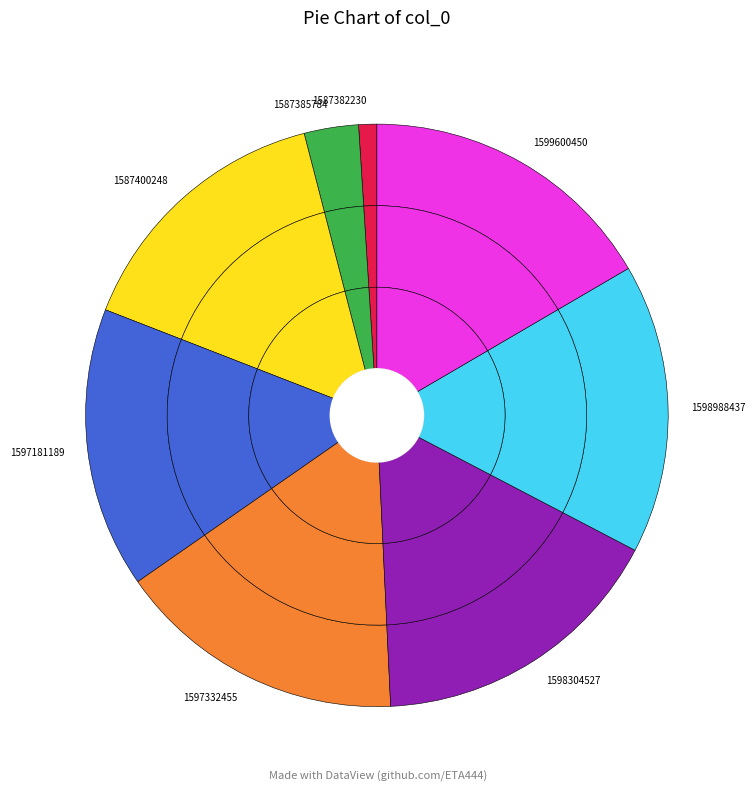

Does 1598304527 represent more than half of the total?

No